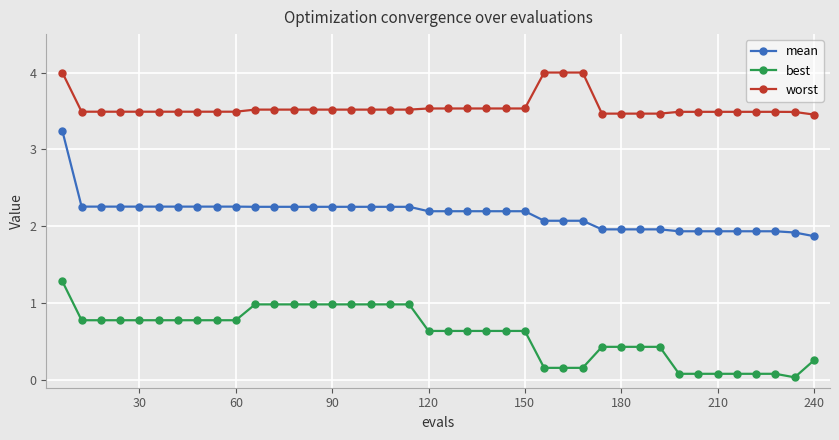

True or false: worst and mean cross at least once.

False